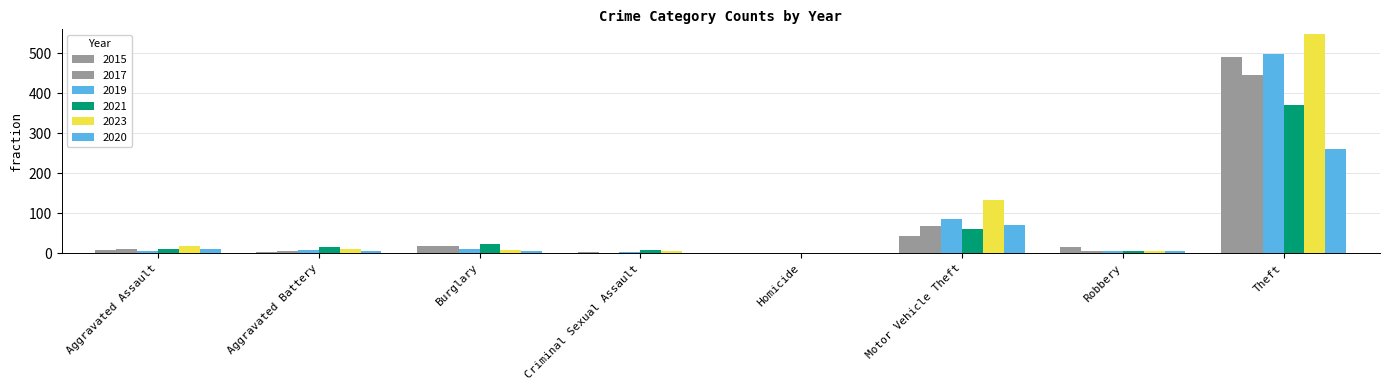

Count the number of data series in this chart.

6